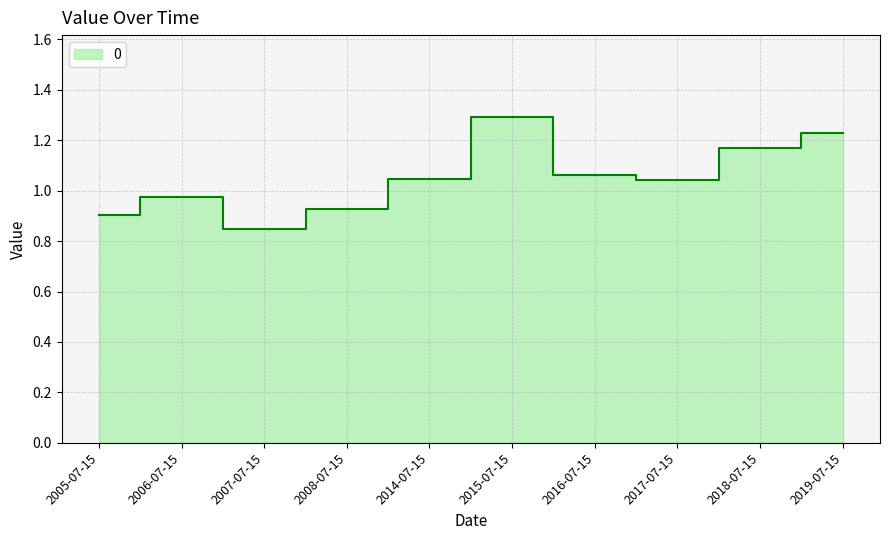

List the labels in order of value, smallest first.

2007-07-15, 2005-07-15, 2008-07-15, 2006-07-15, 2017-07-15, 2014-07-15, 2016-07-15, 2018-07-15, 2019-07-15, 2015-07-15